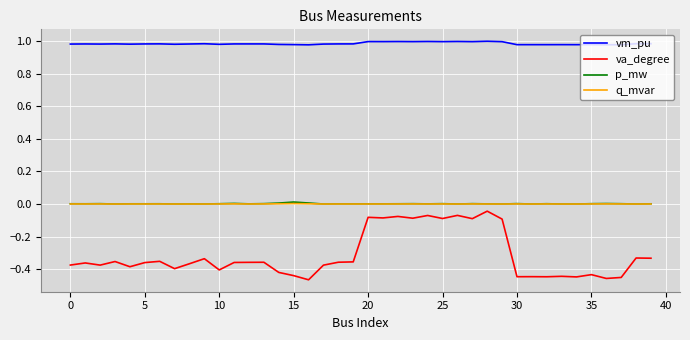

True or false: va_degree and p_mw cross at least once.

False